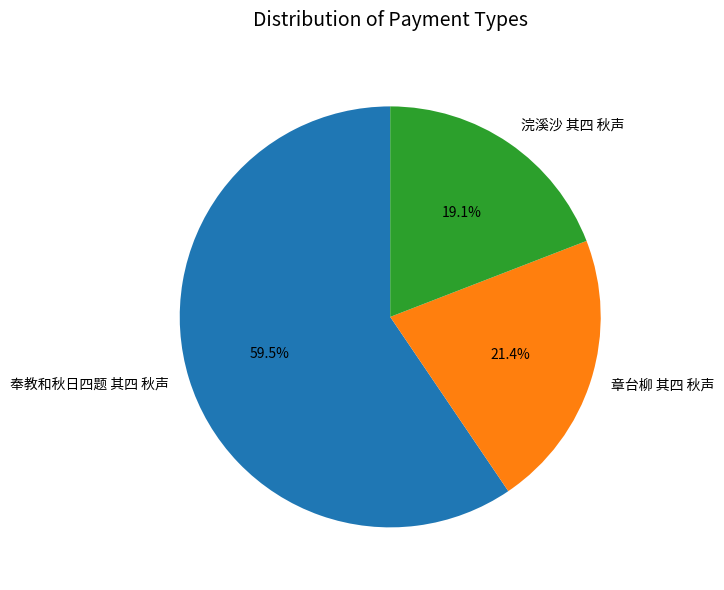

What portion of the pie excludes 奉教和秋日四题 其四 秋声?

40.5%